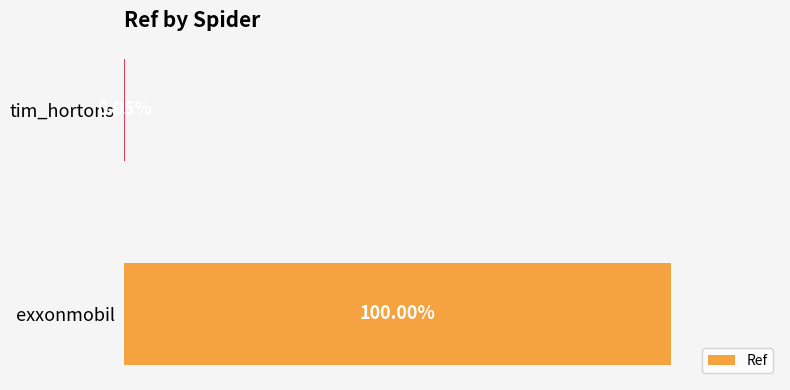

Are the bars horizontal?

Yes